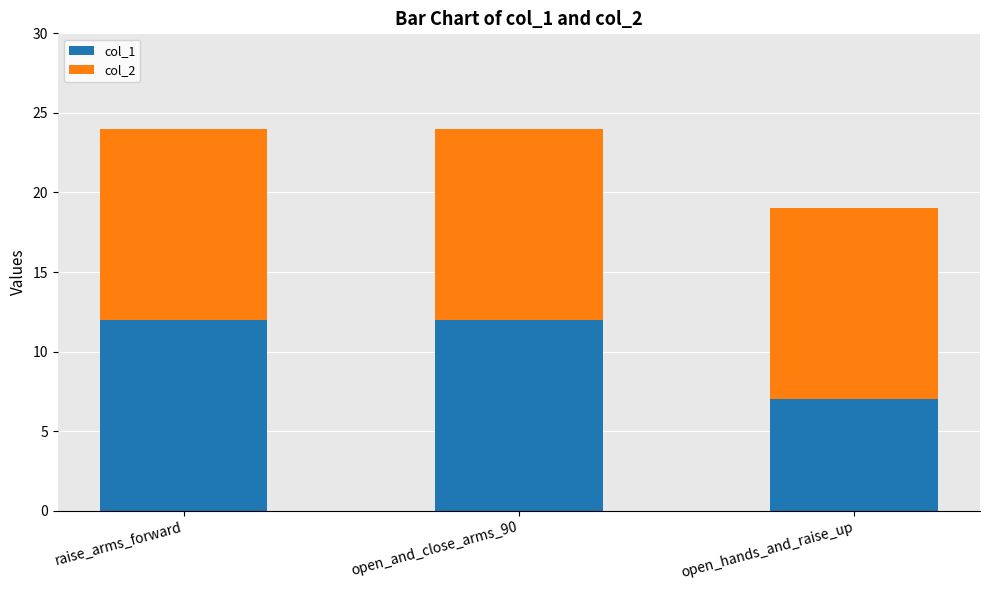

Reading left to right, list the values for the col_1 series.

raise_arms_forward=12	open_and_close_arms_90=12	open_hands_and_raise_up=7